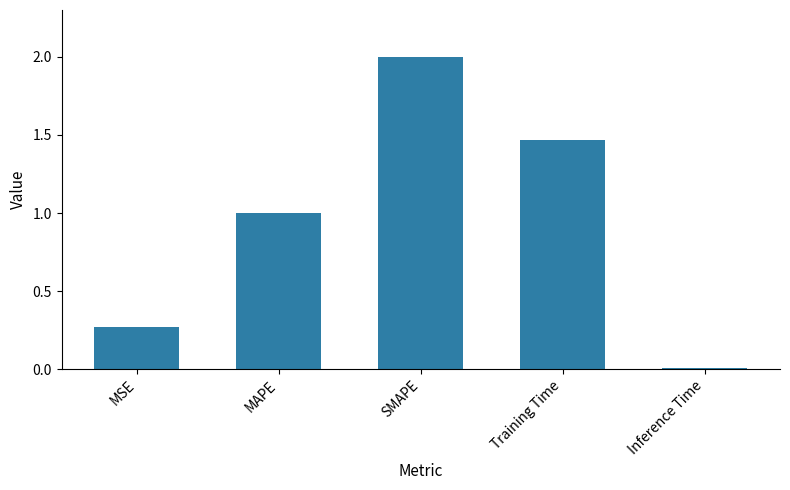

Which label corresponds to the smallest value in the chart?

Inference Time